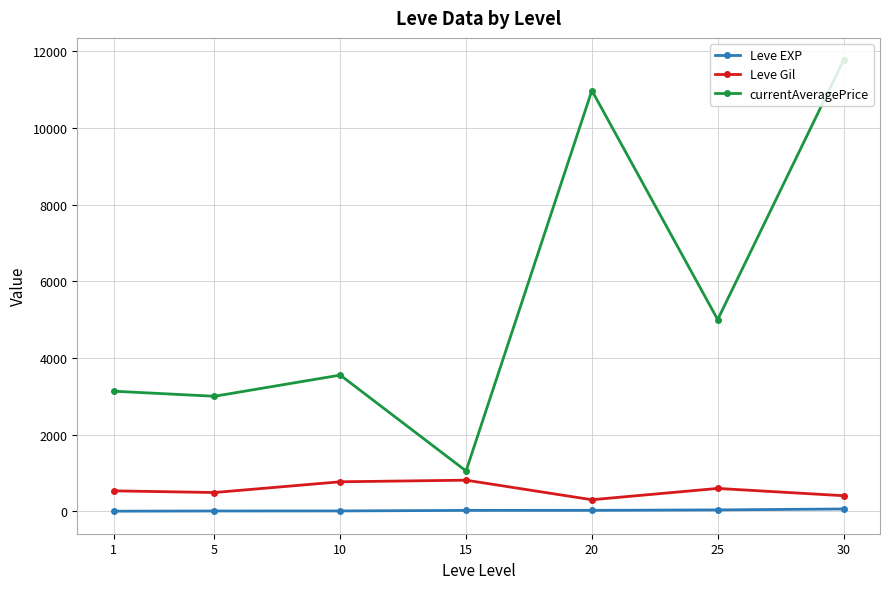

True or false: currentAveragePrice and Leve Gil cross at least once.

False